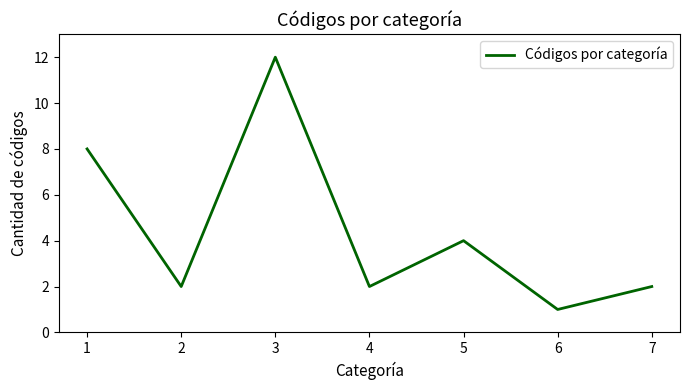

What is the ratio of the value at 7 to the value at 2?

1.0